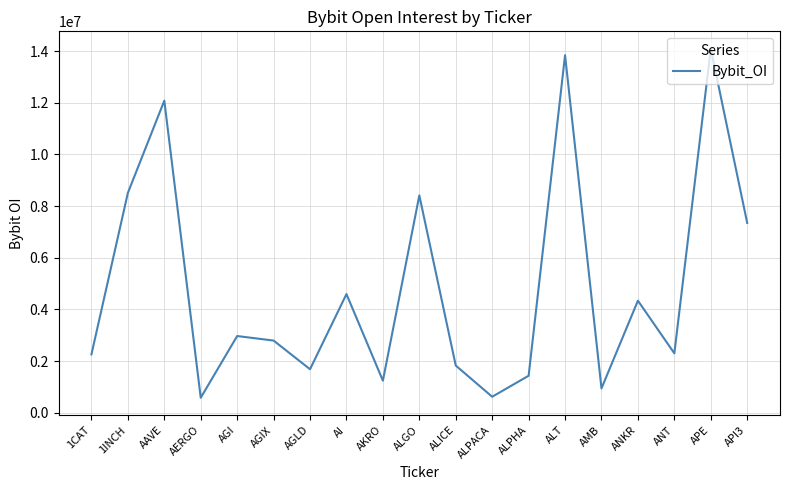

At which category does the data reach its first local valley?

AERGO